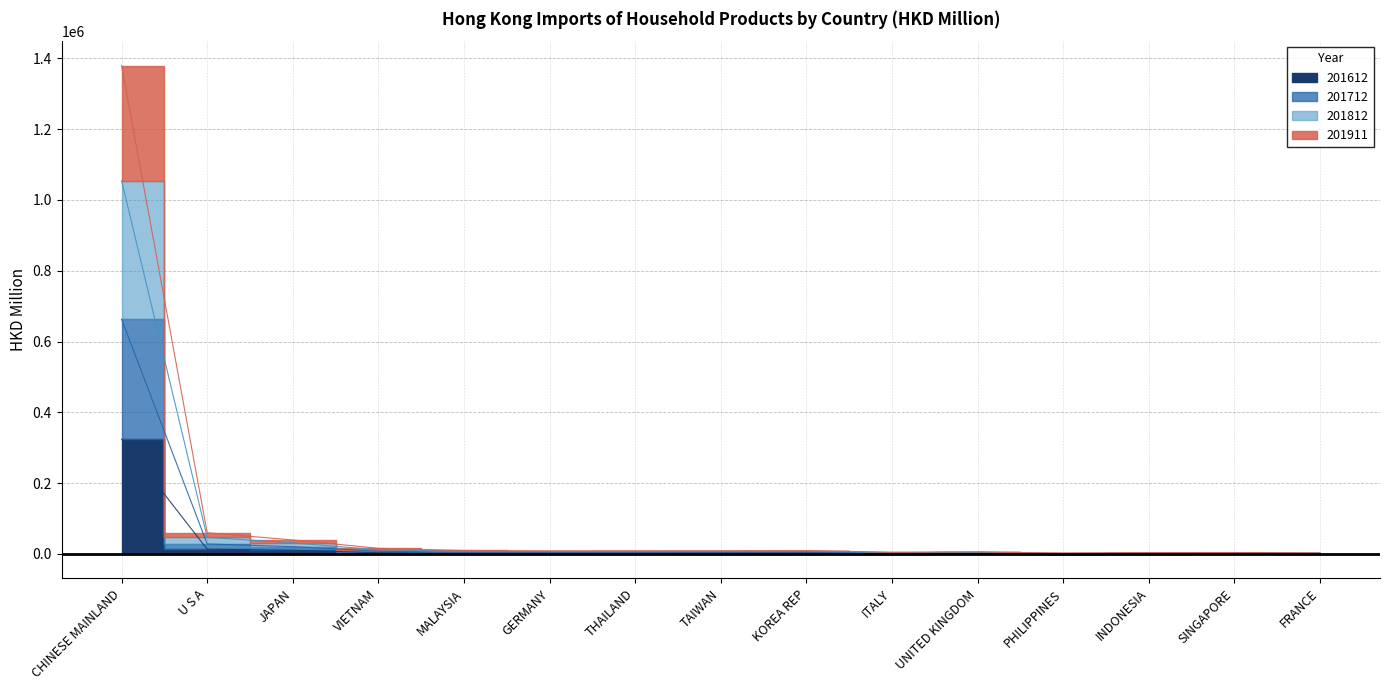

What is the total value across all series at MALAYSIA?

23145.2